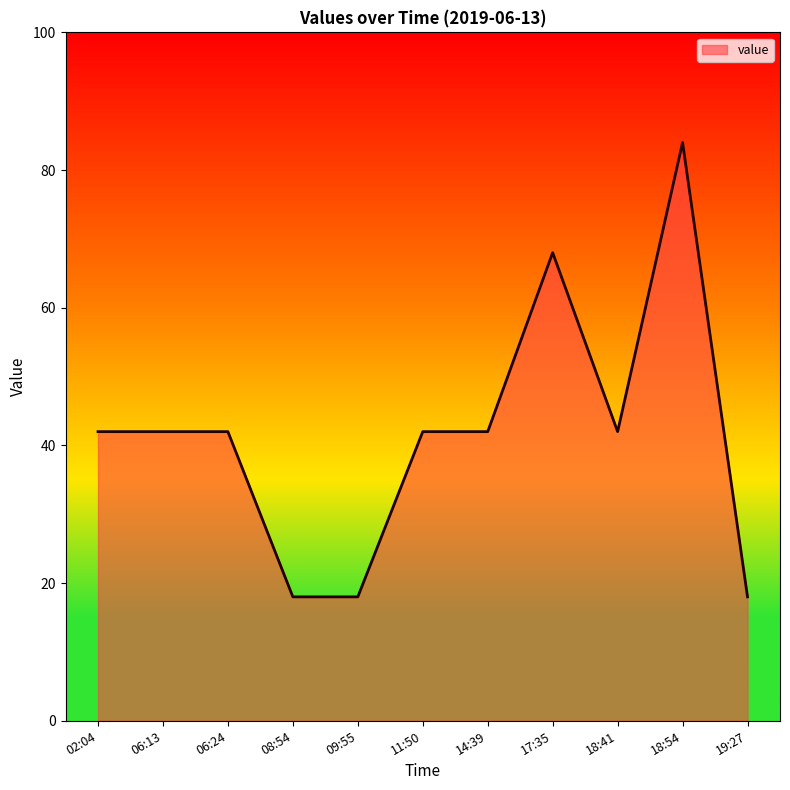

What is the average value?

42